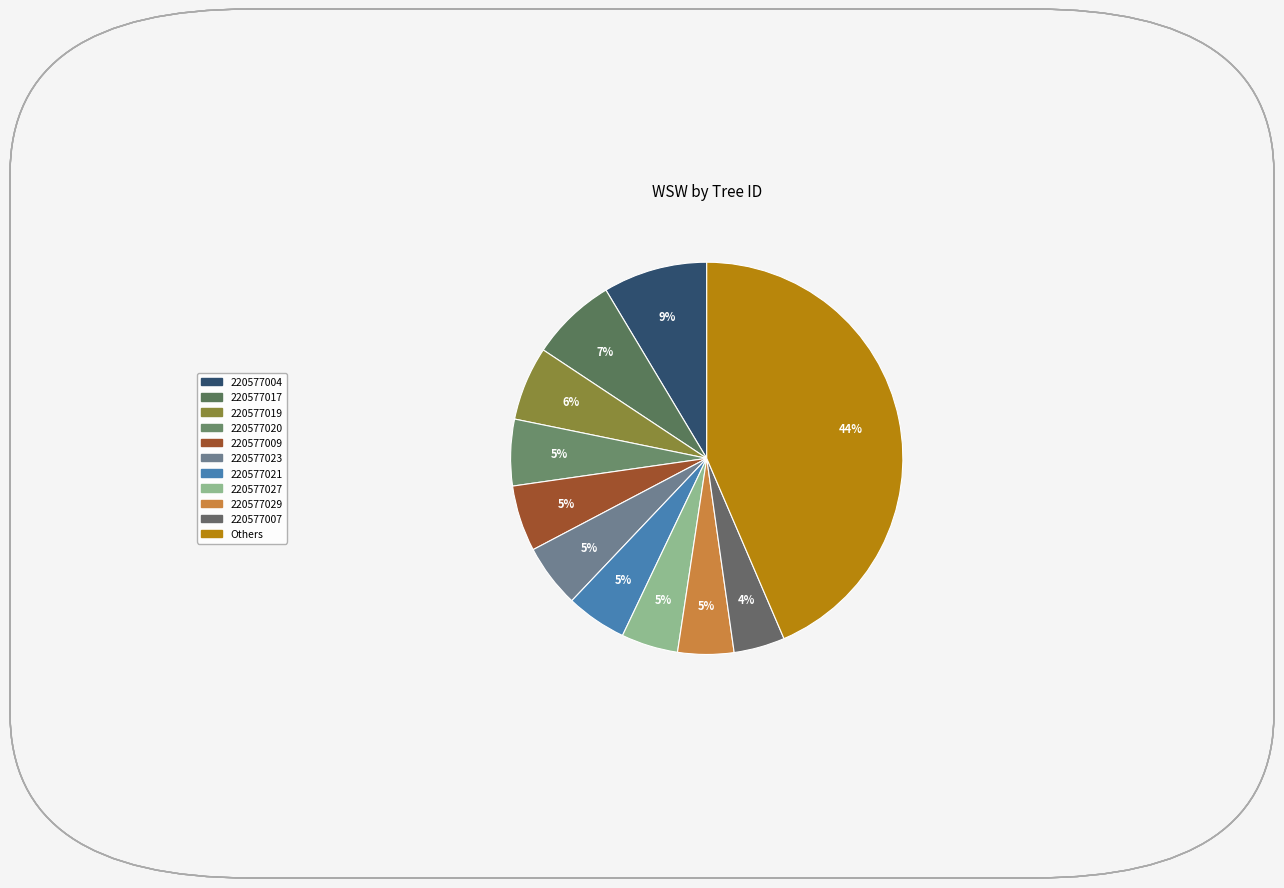

Count the number of slices in the pie.

11